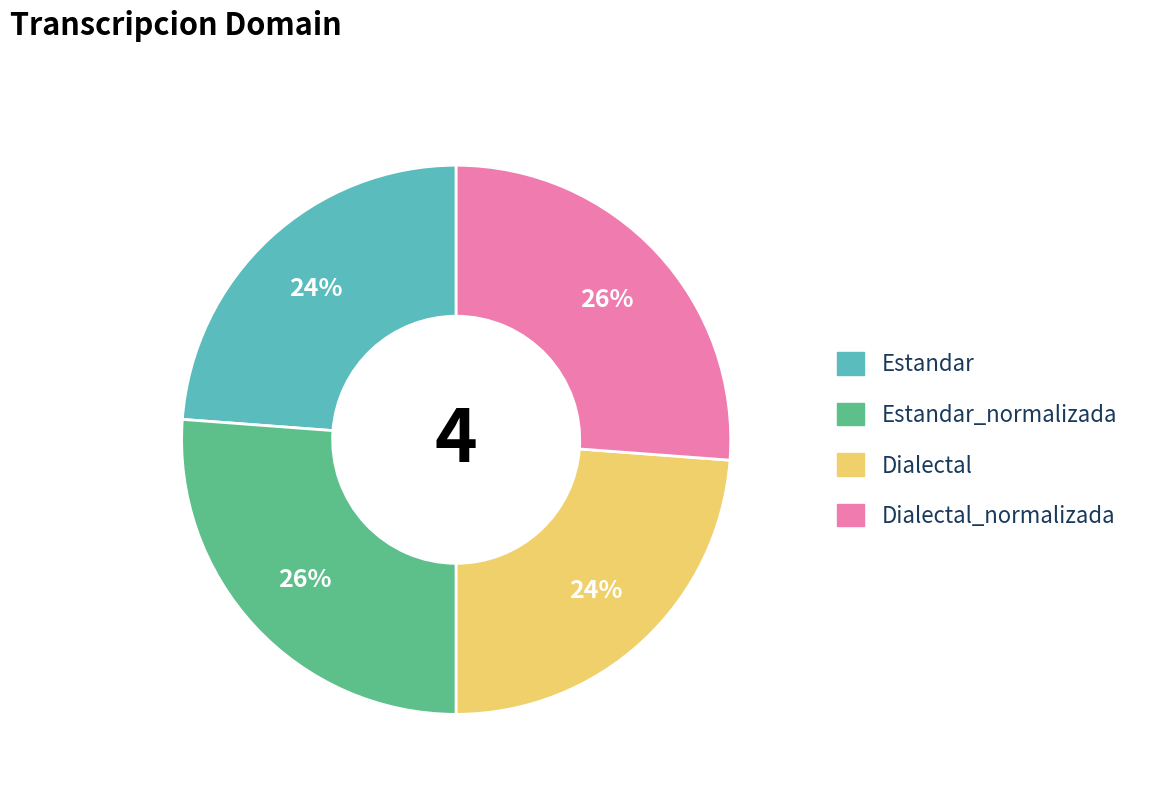

True or false: Estandar_normalizada accounts for 35% of the total.

False